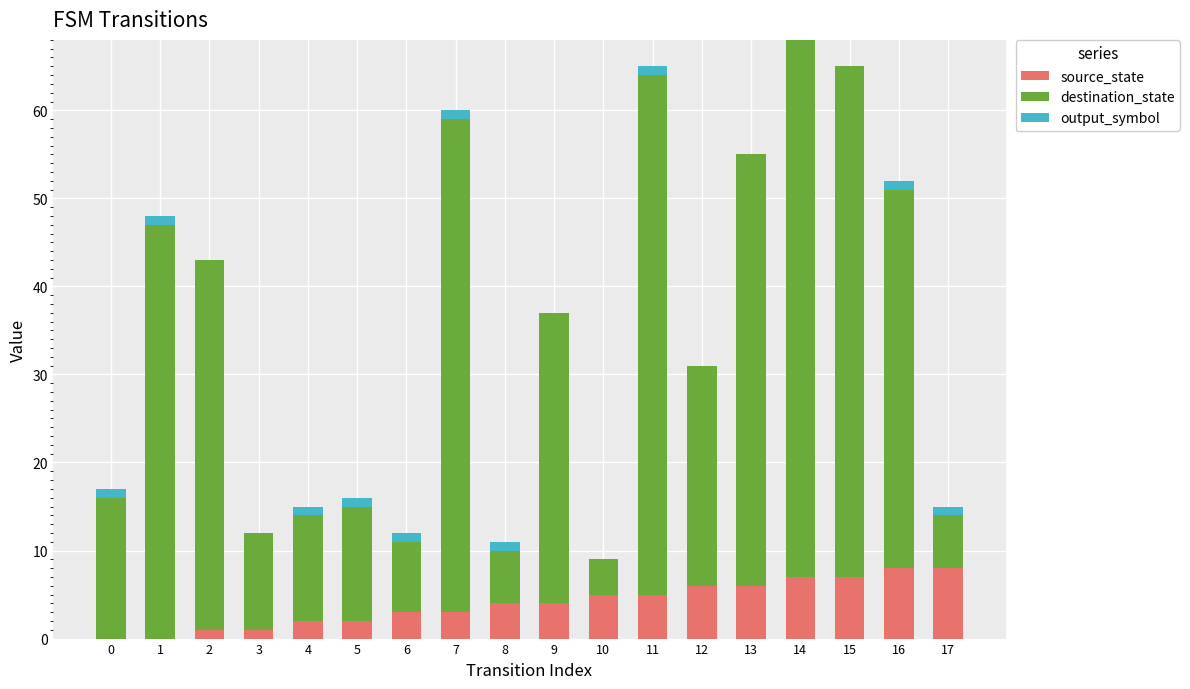

Is it true that source_state equals 1 at 2?

True